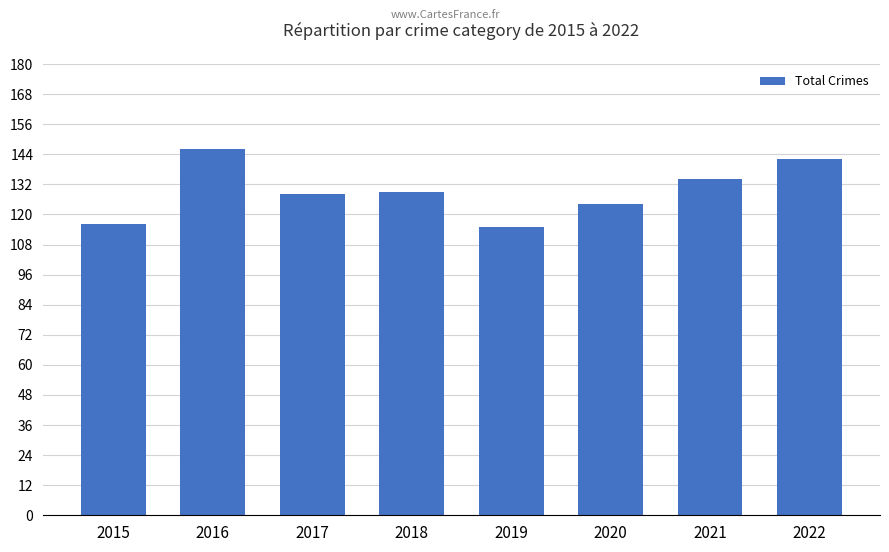

The chart shows a value of 224 at 2021. True or false?

False